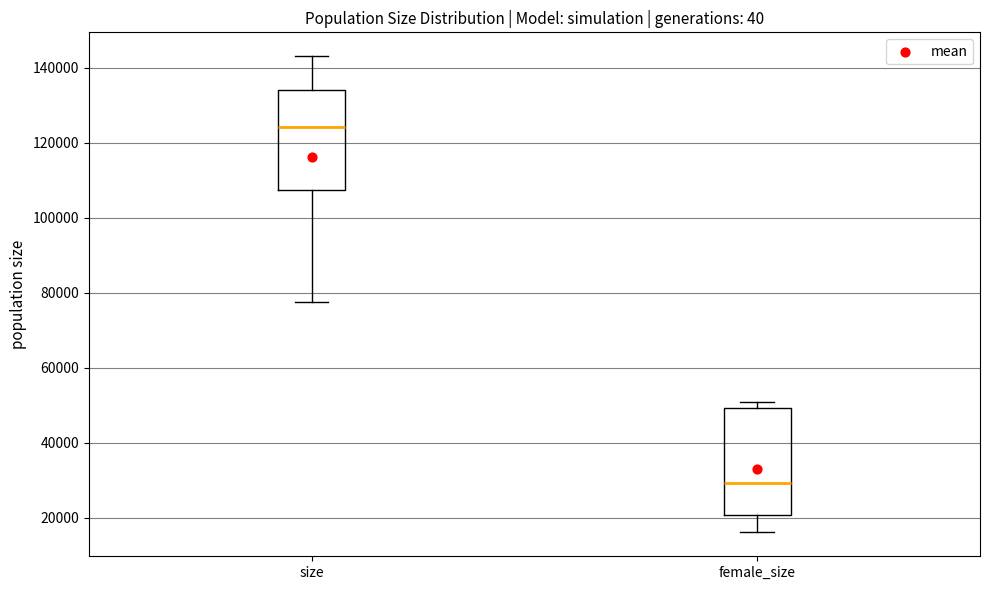

Which box's median line is the lowest?

female_size